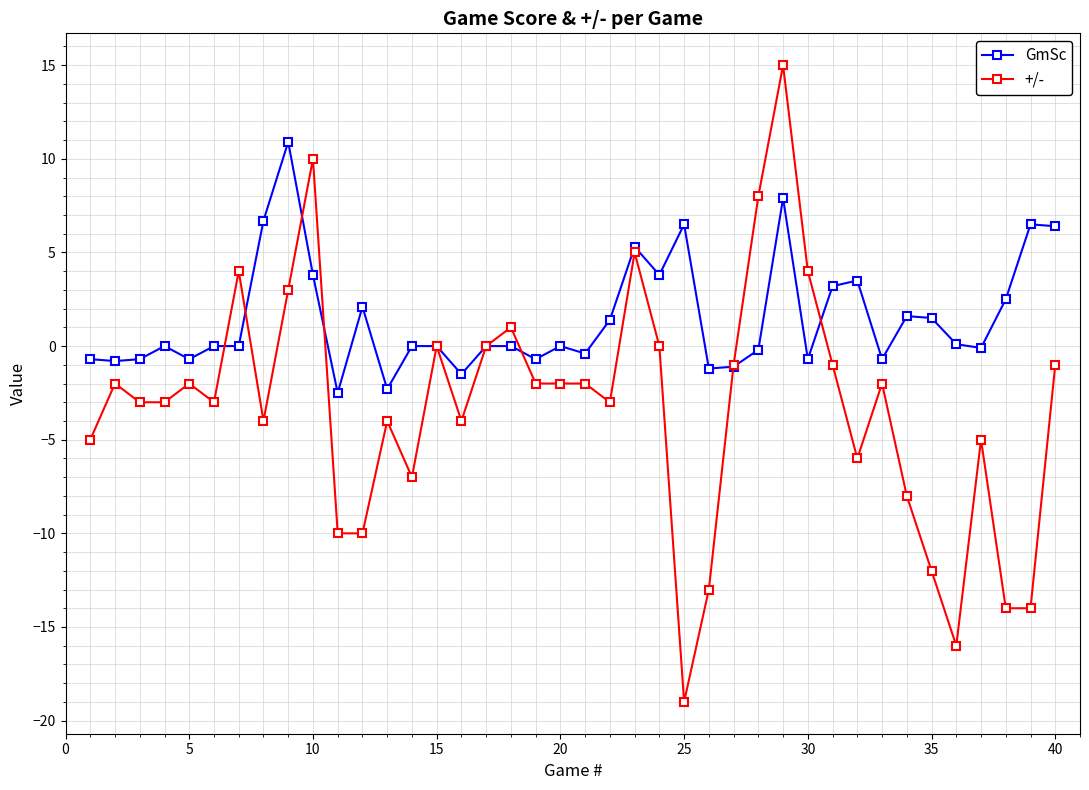

Which series has the widest spread of values?

+/-